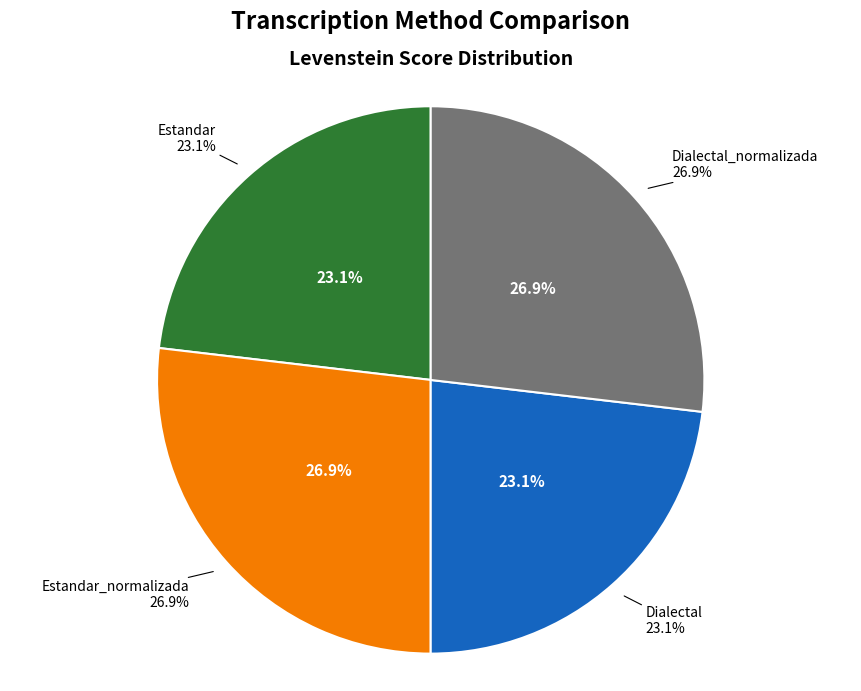

What percentage is the Dialectal_normalizada slice, to the nearest percent?

27%